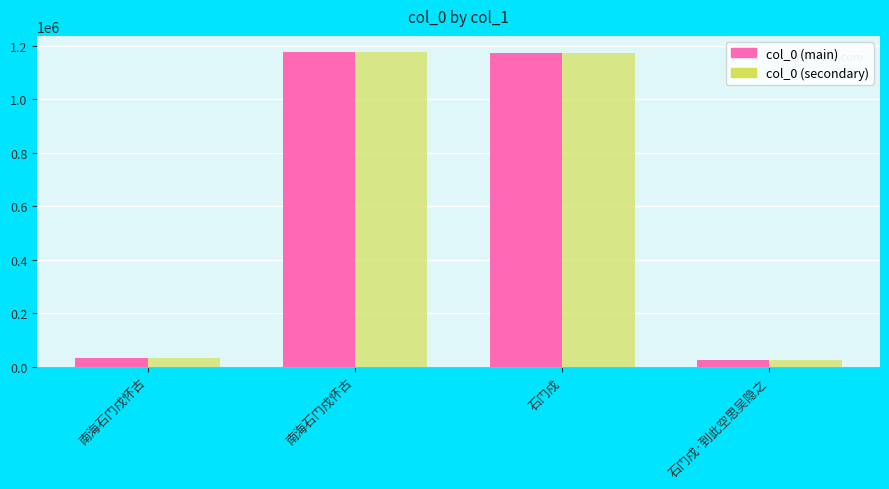

Does the chart contain any negative values?

No